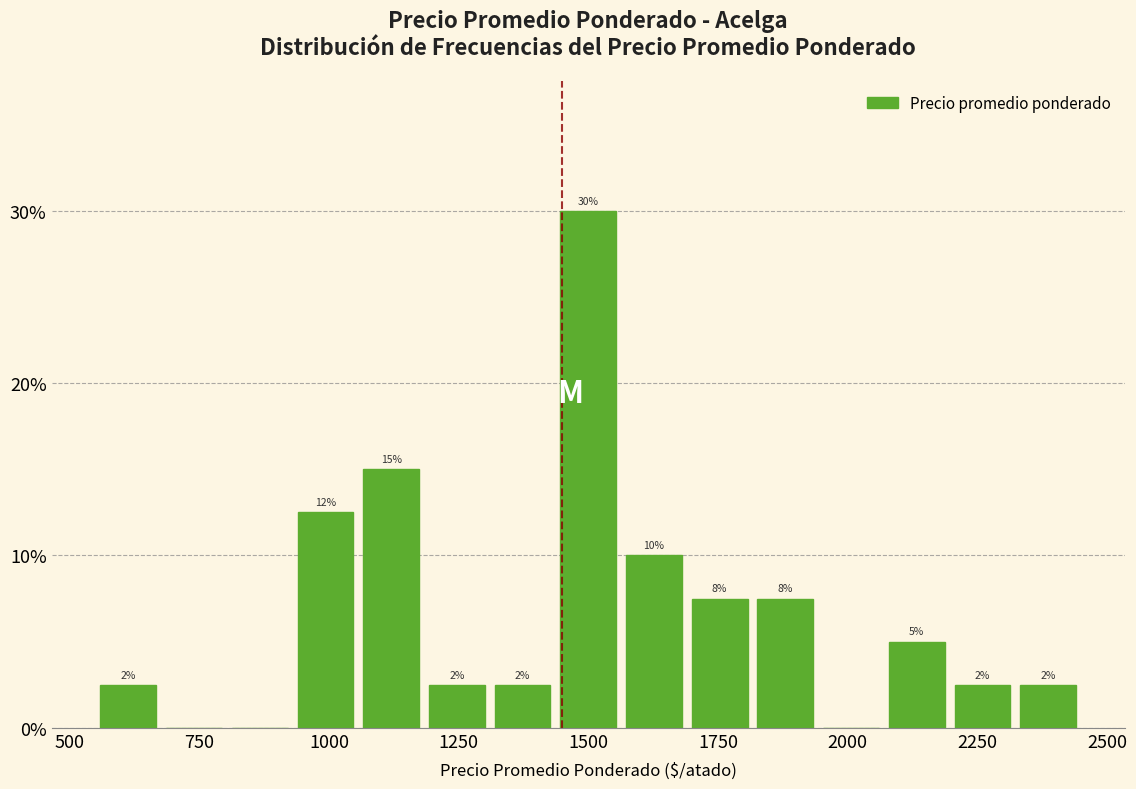

Around what value on the x-axis is the tallest bar? Give the approximate position of its centre, as read against the axis.

1500